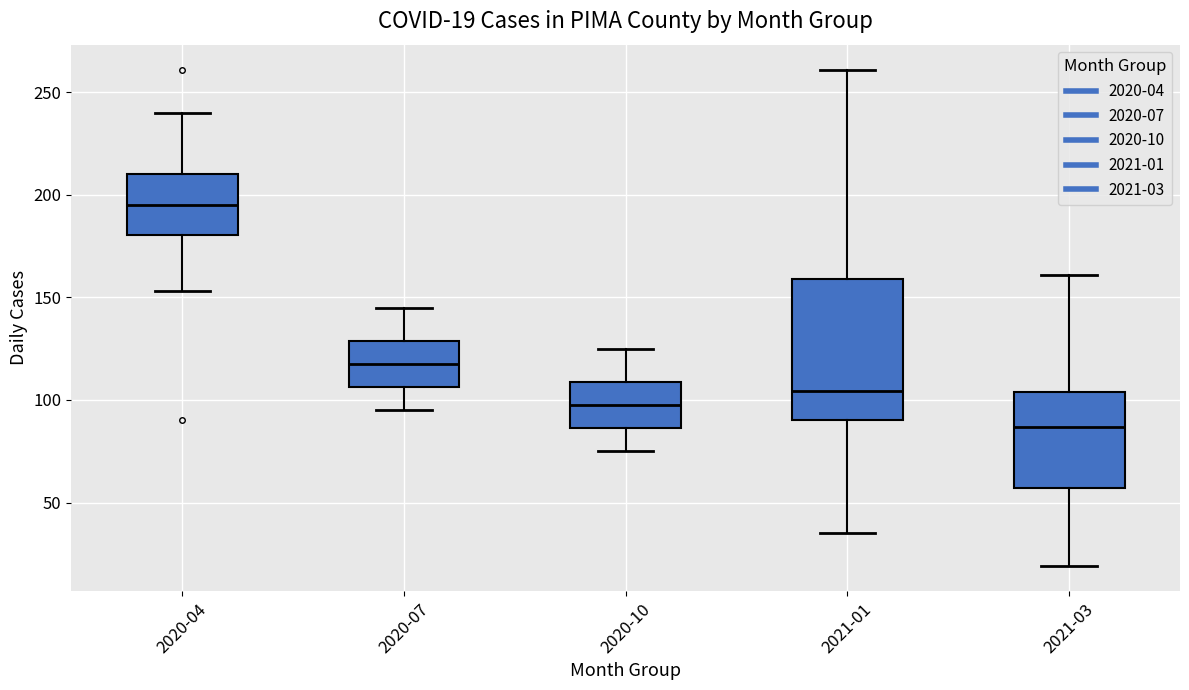

Comparing the boxes themselves (not the whiskers), which one is the tallest?

2021-01